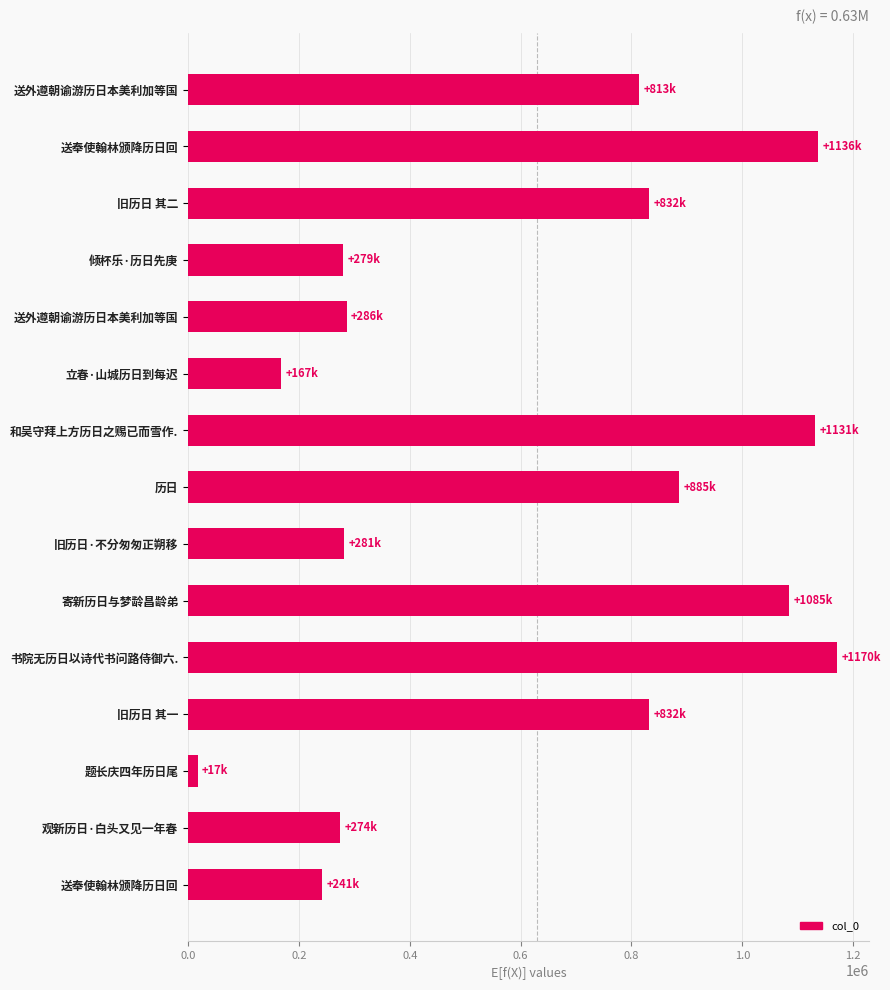

Which category has the lowest value across all series?

题长庆四年历日尾